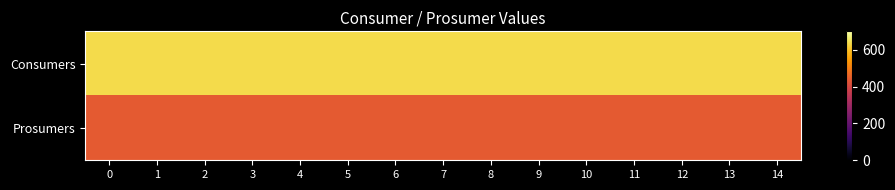

Which has a higher value, 9 or 1?

9